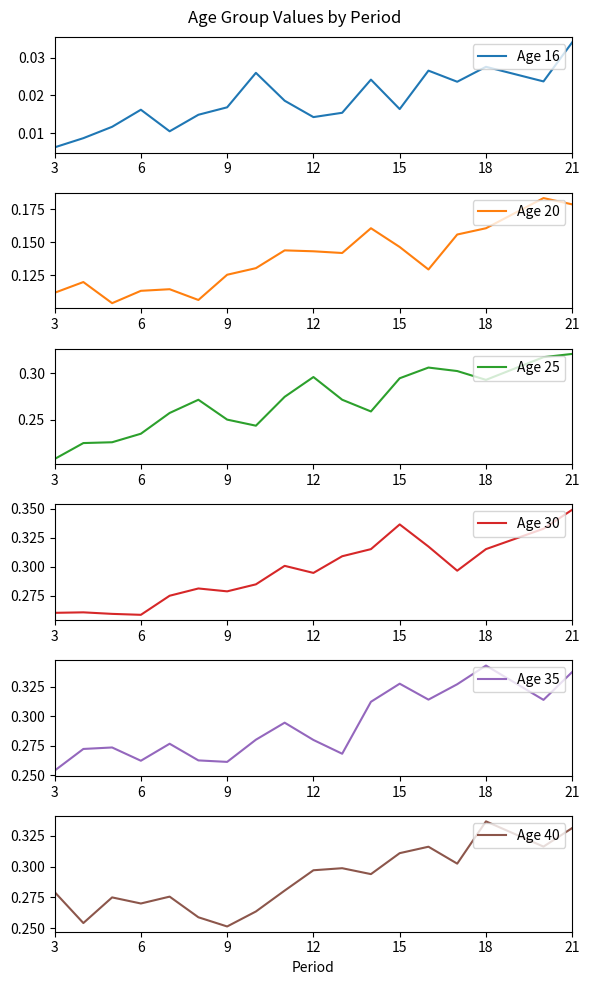

Which category has the highest value in the Age 16 series?

21